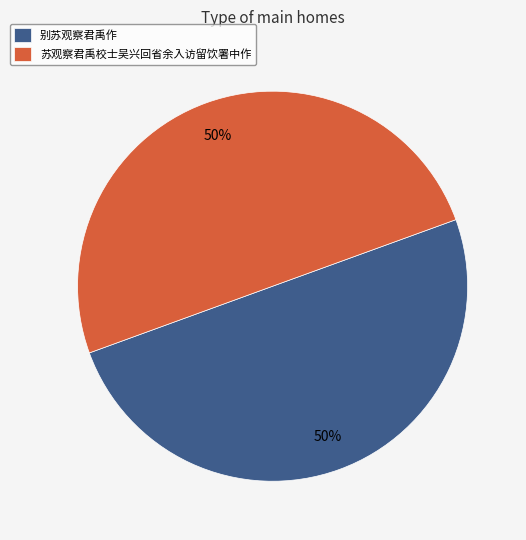

How many segments does this pie chart have?

2